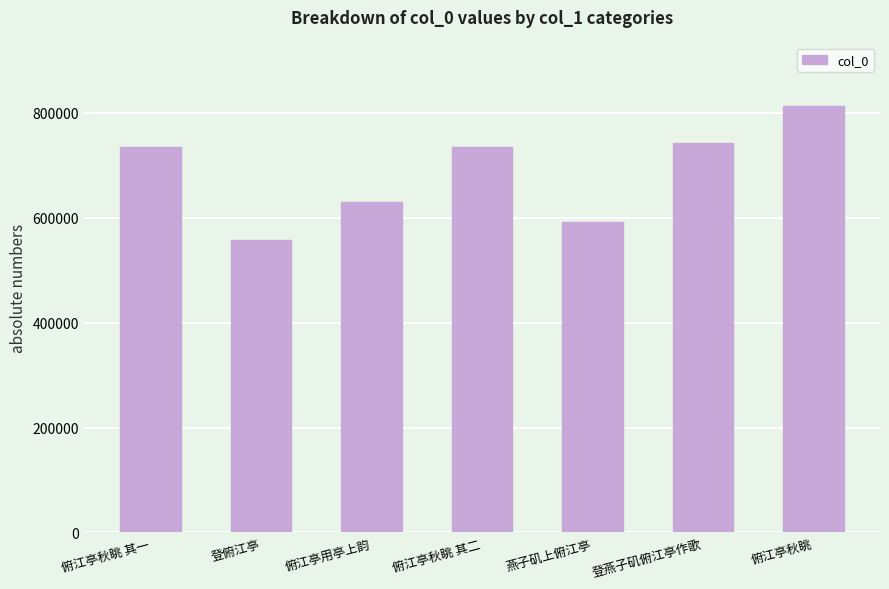

Does the chart contain stacked bars?

No